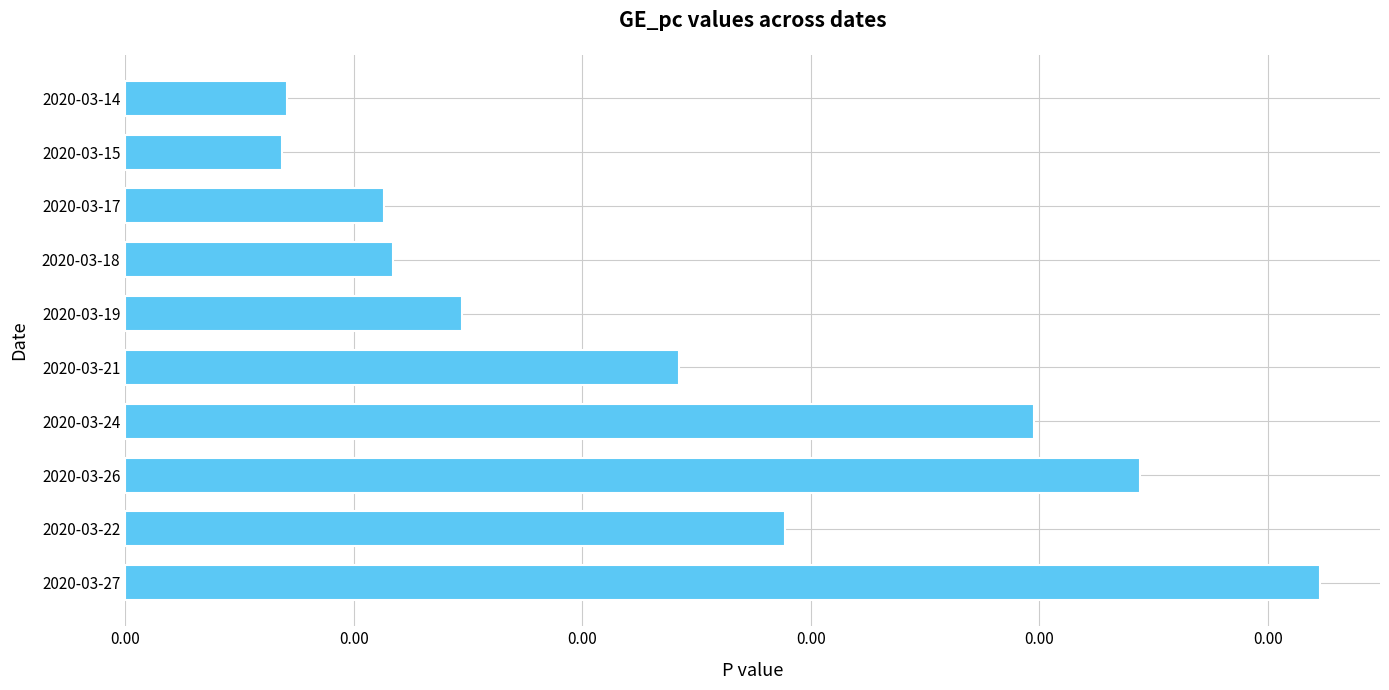

Are the bars horizontal?

Yes